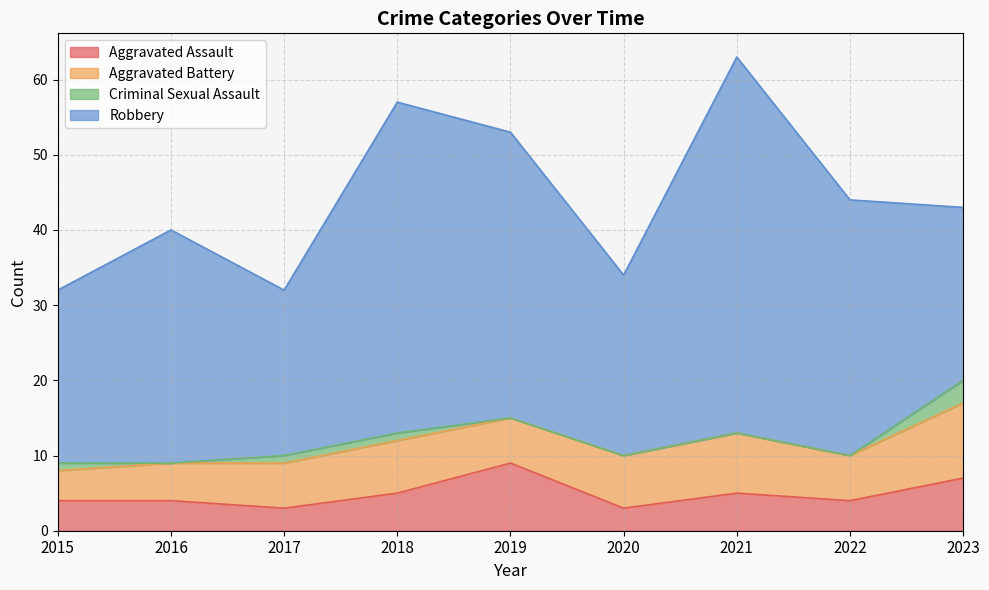

Rank the series by their maximum value, from lowest to highest.

Criminal Sexual Assault, Aggravated Assault, Aggravated Battery, Robbery